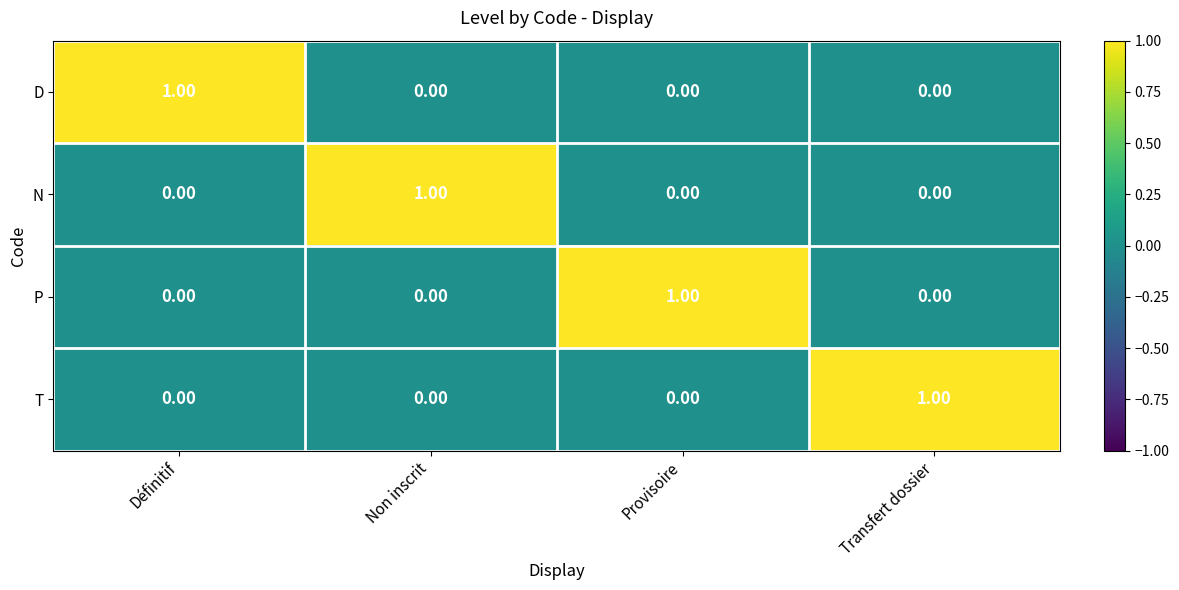

At which label does T reach its peak?

Transfert dossier